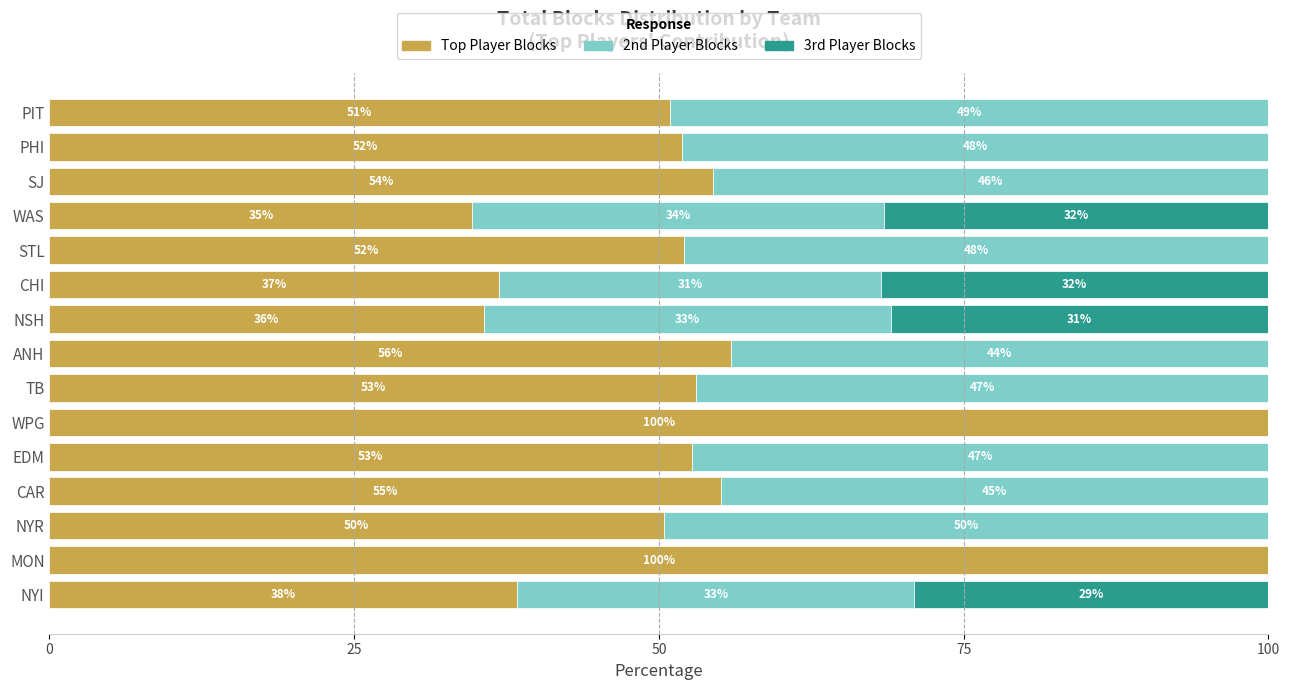

The Top Player Blocks series shows 53.1 at TB. True or false?

True